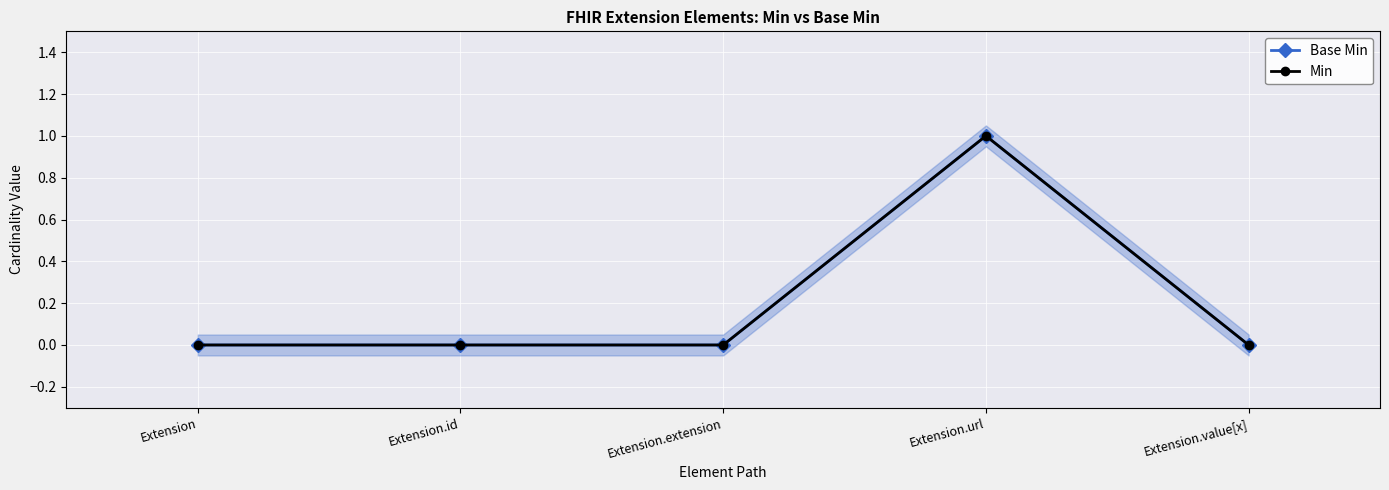

At how many categories does at least one series exceed 0?

1